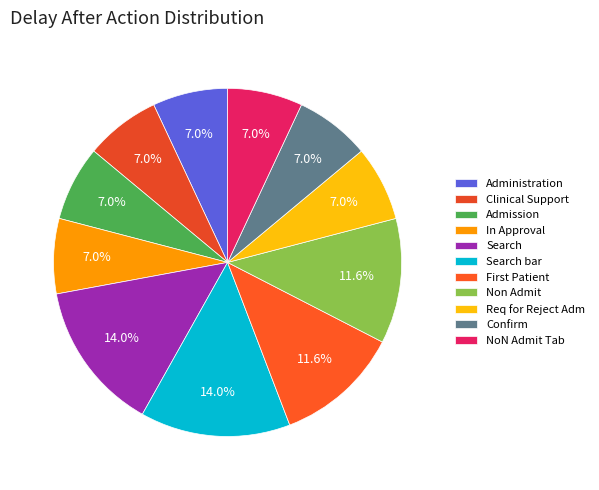

What percentage is the NoN Admit Tab slice, to the nearest percent?

7%